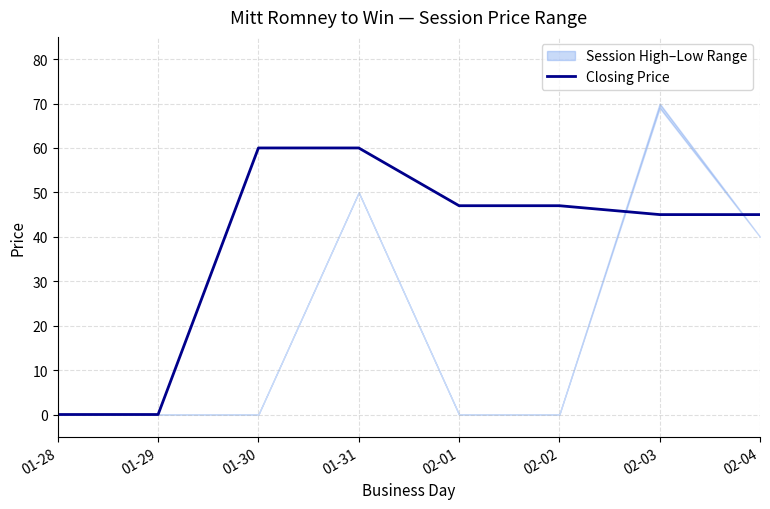

Where does the data first go above 47?

01-30